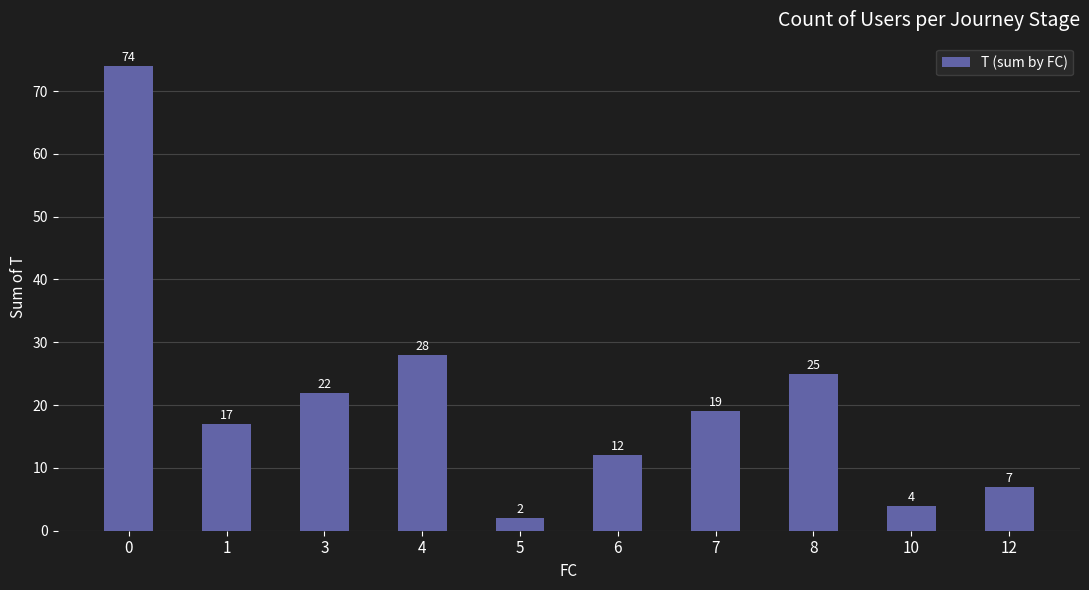

What is the change in value from 1 to 12?

-10